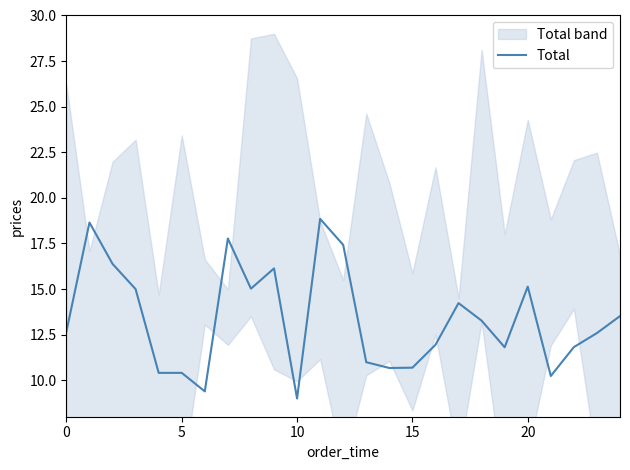

Reading right to left, extract all data points from this chart.

13.5	12.6	11.8	10.2	15.1	11.8	13.3	14.2	11.9	10.7	10.7	11.0	17.4	18.8	9.0	16.1	15.0	17.8	9.4	10.4	10.4	15.0	16.4	18.6	12.7